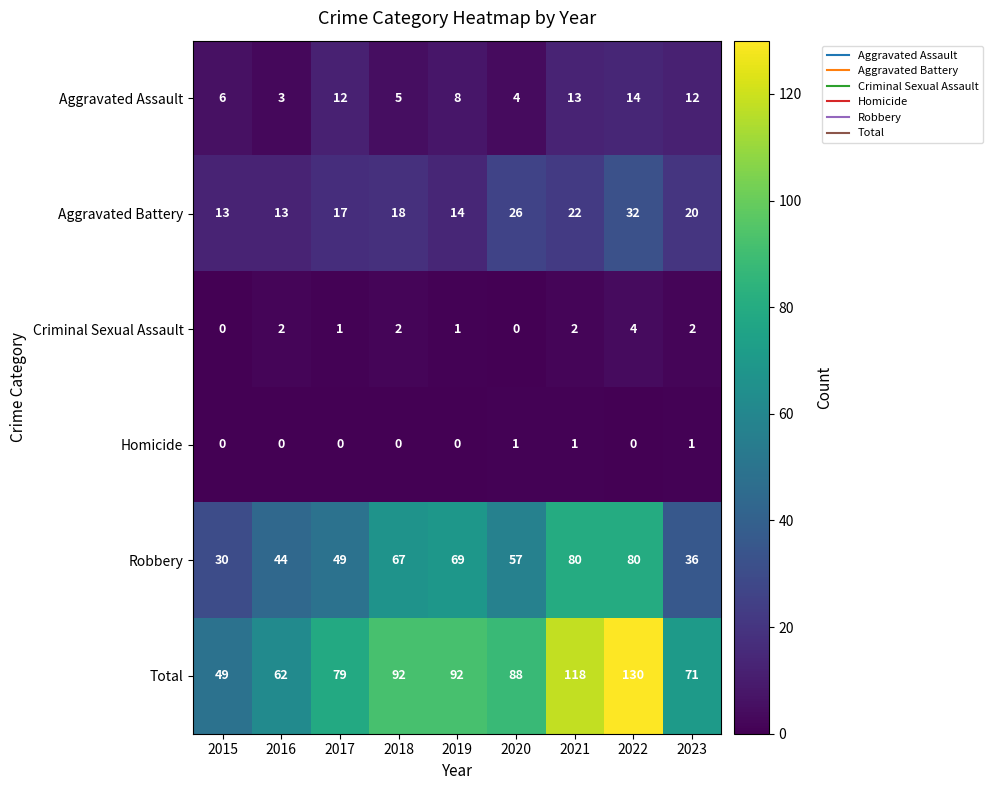

At 2022, list the series in order from largest to smallest.

Total, Robbery, Aggravated Battery, Aggravated Assault, Criminal Sexual Assault, Homicide